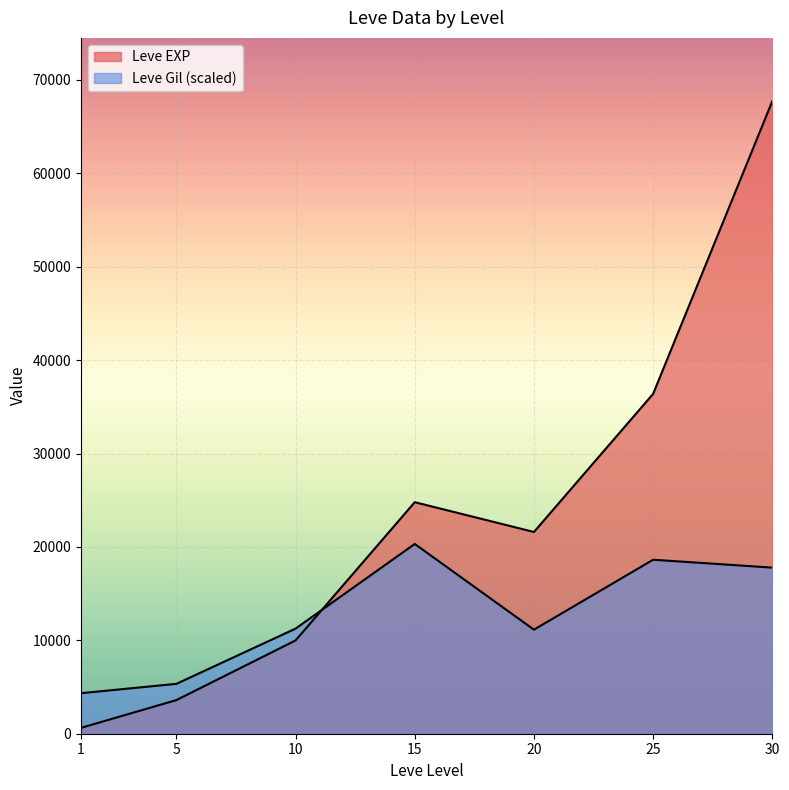

How many lines are shown in the chart?

2